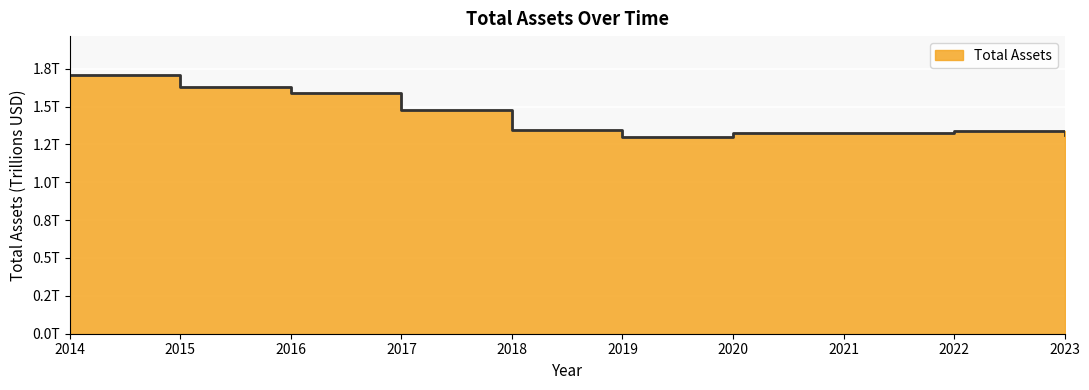

The chart shows a value of 2.2 at 2016. True or false?

False